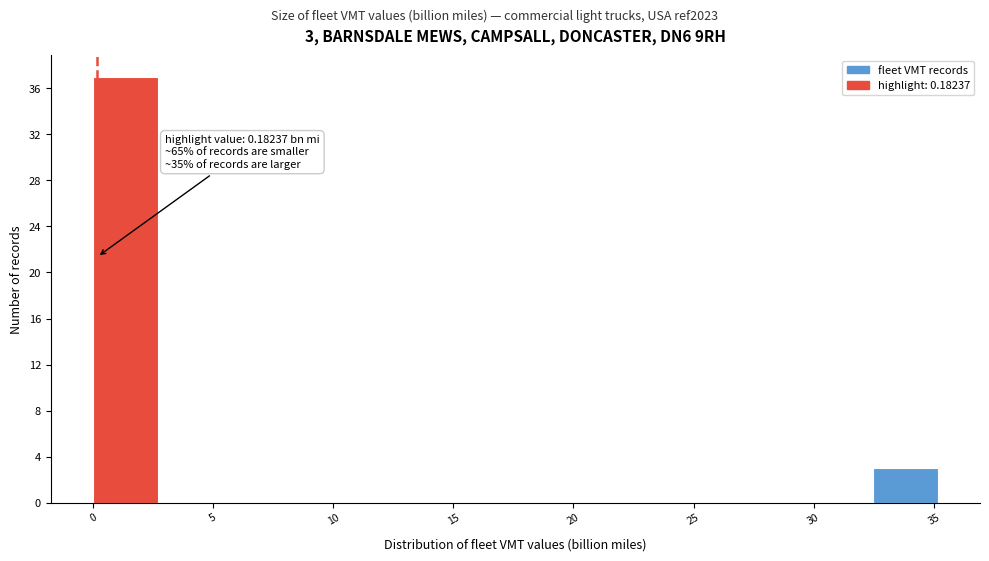

Which range on the x-axis has the tallest bar?

0.0 to 2.5